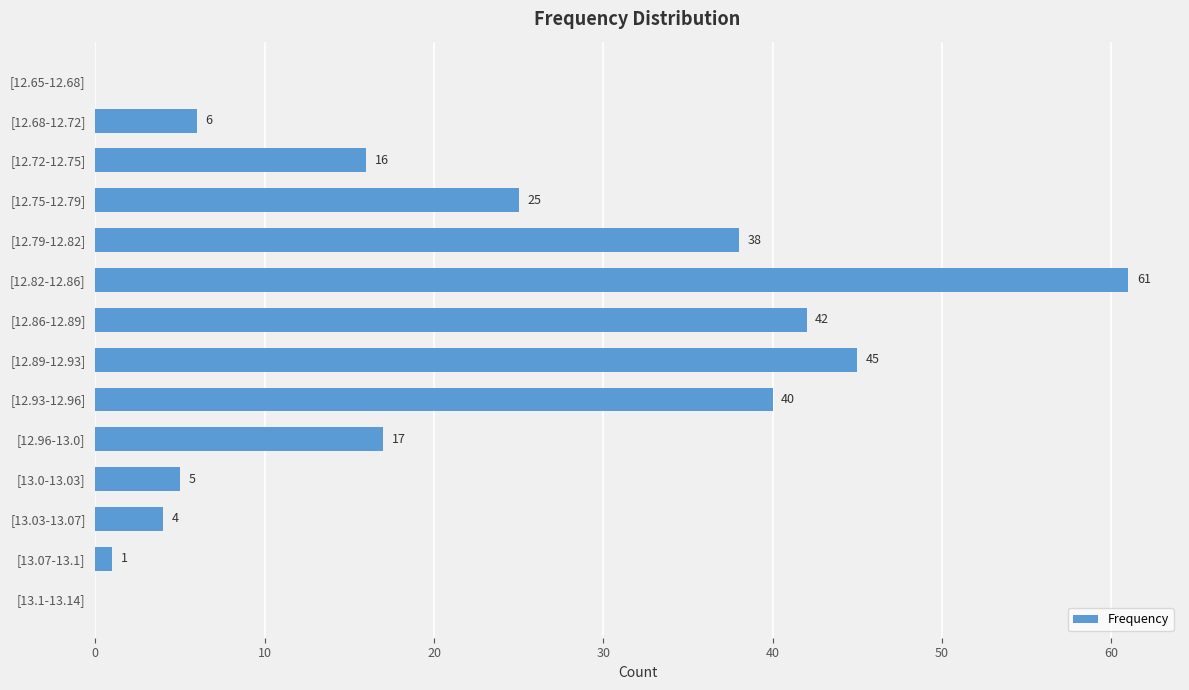

Reading top to bottom, what are all the values shown in this chart?

[12.65-12.68]=0	[12.68-12.72]=6	[12.72-12.75]=16	[12.75-12.79]=25	[12.79-12.82]=38	[12.82-12.86]=61	[12.86-12.89]=42	[12.89-12.93]=45	[12.93-12.96]=40	[12.96-13.0]=17	[13.0-13.03]=5	[13.03-13.07]=4	[13.07-13.1]=1	[13.1-13.14]=0